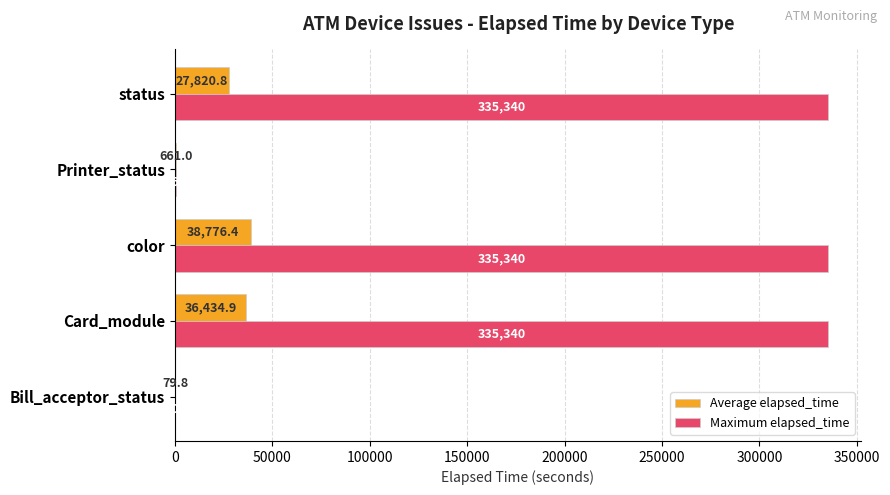

Which series has the largest total across all categories?

Maximum elapsed_time